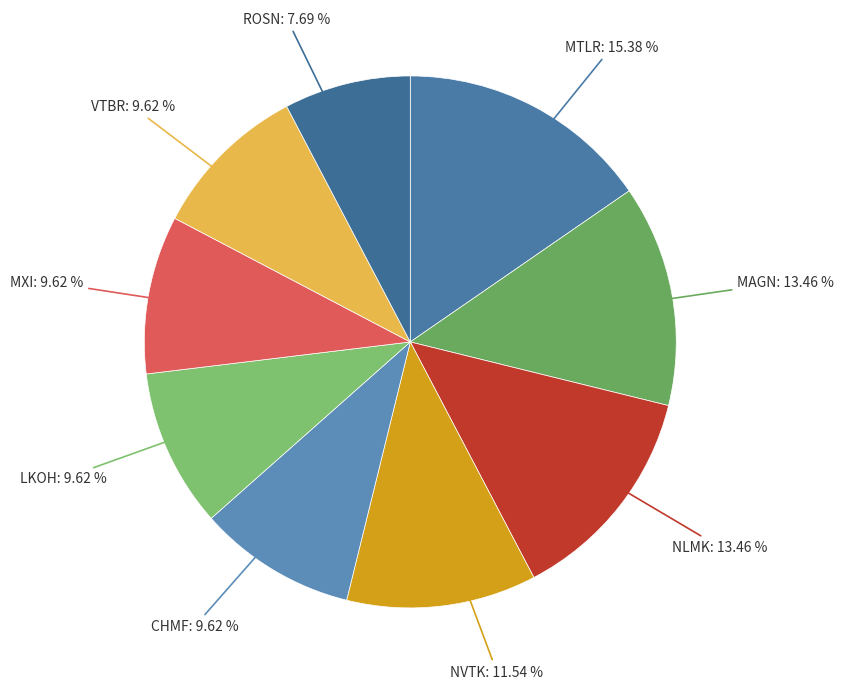

The MXI slice represents 10% of the pie. True or false?

True